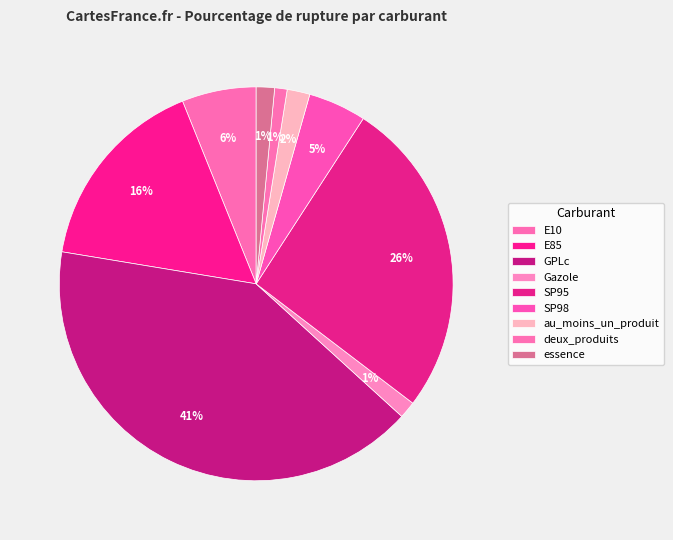

True or false: Gazole accounts for 11% of the total.

False